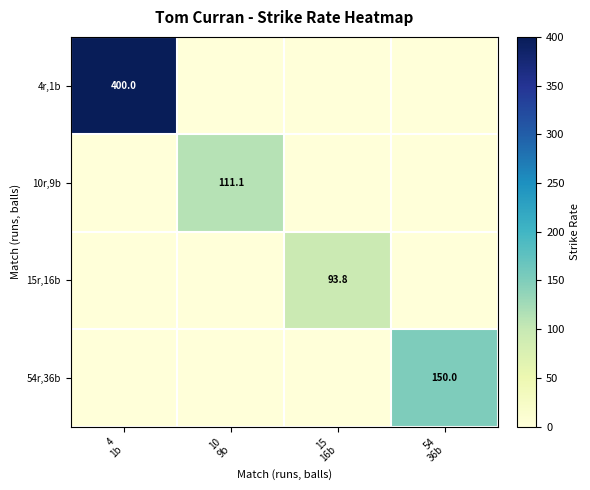

Is the value of 54r,36b at 54 36b greater than the value of 10r,9b at 4 1b?

Yes